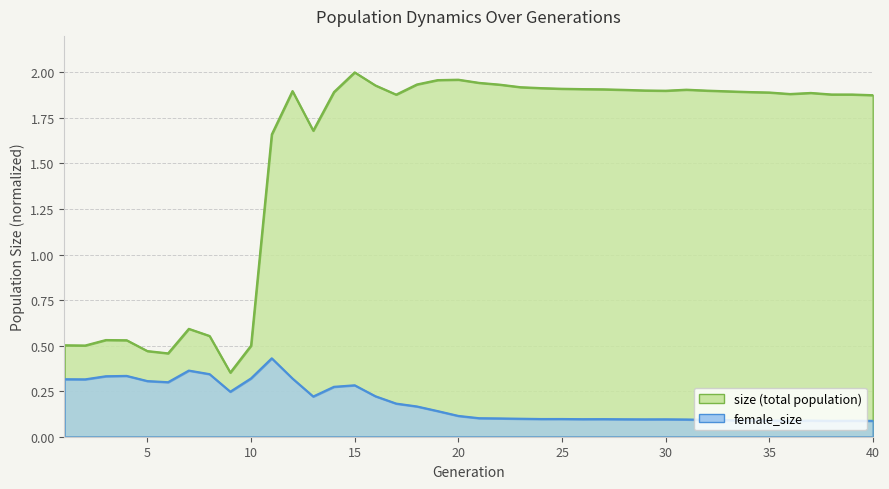

Rank the series at 11 from lowest to highest value.

female_size, size